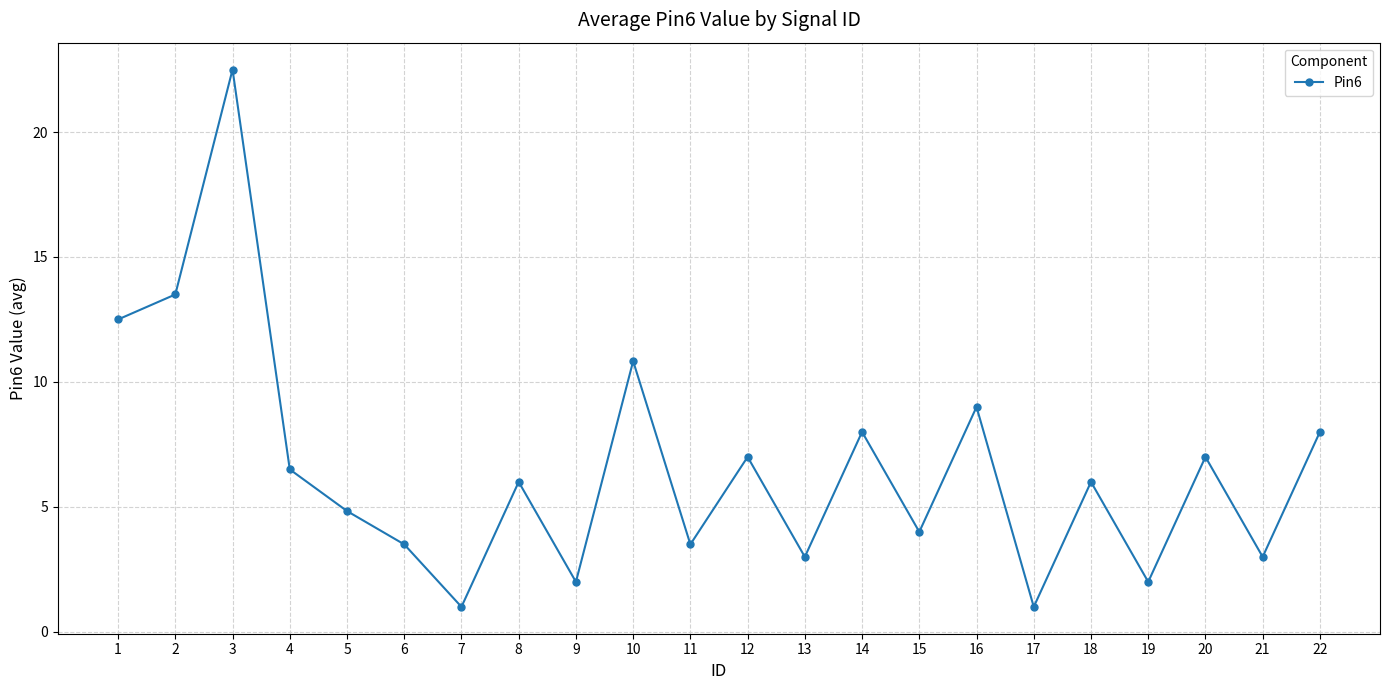

Is it true that the value at 3 is 22.5?

True